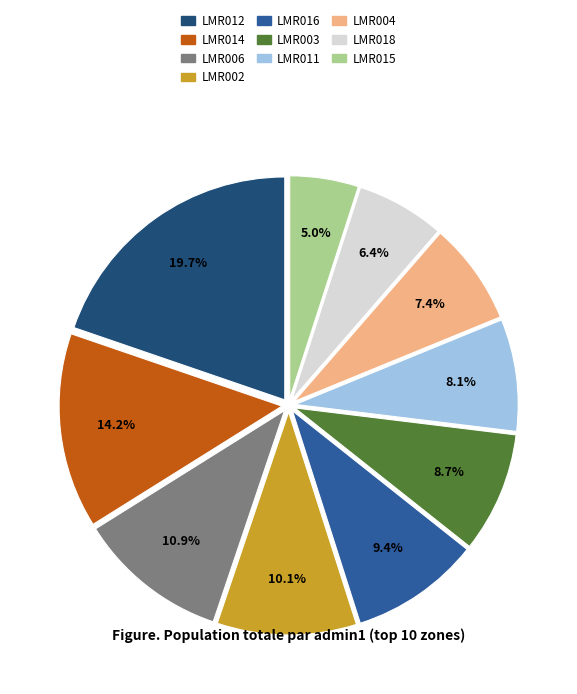

Between LMR018 and LMR012, which is larger?

LMR012